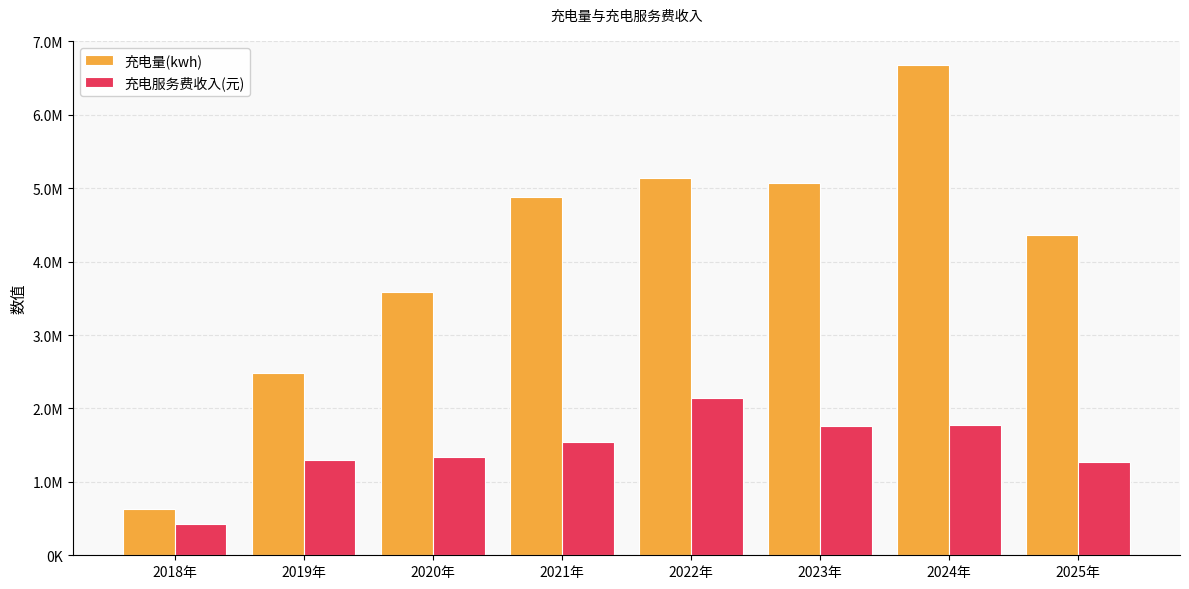

What is the difference between the second highest and second lowest values in the 充电量(kwh) series?

2648937.9